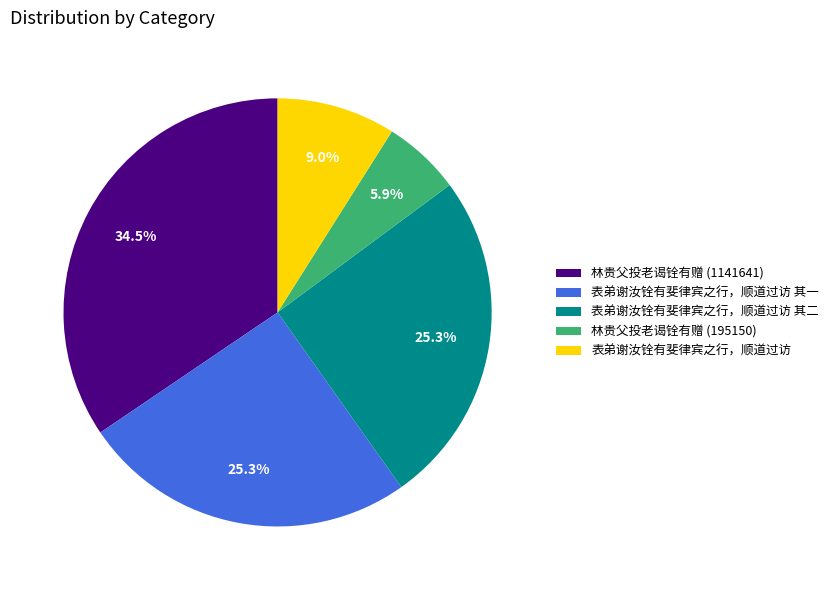

Does 林贵父投老谒铨有赠 (195150) account for over 50% of the chart?

No